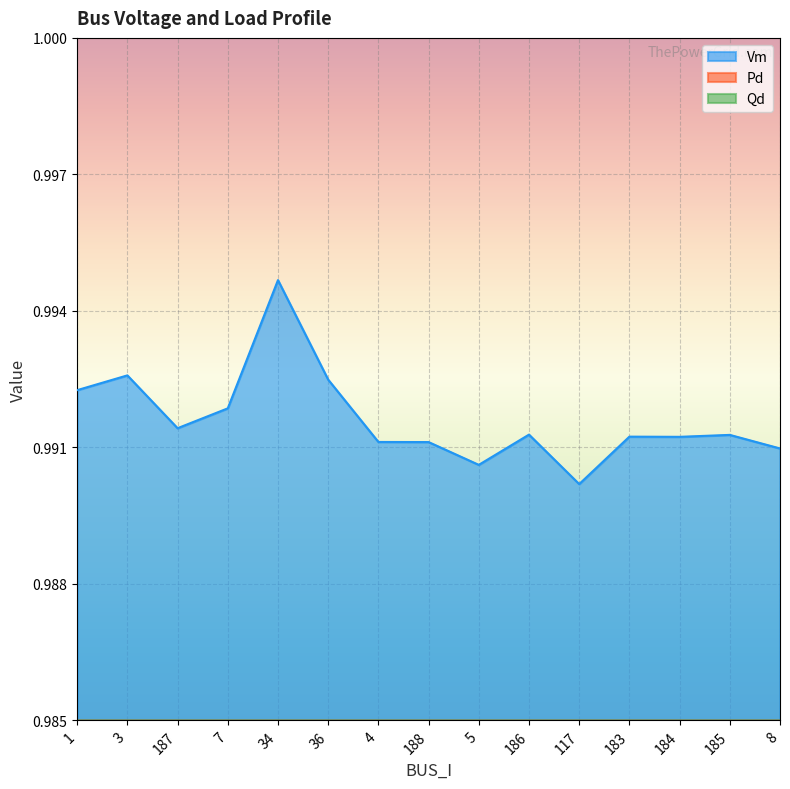

Is it true that Pd equals -0.2 at 7?

False